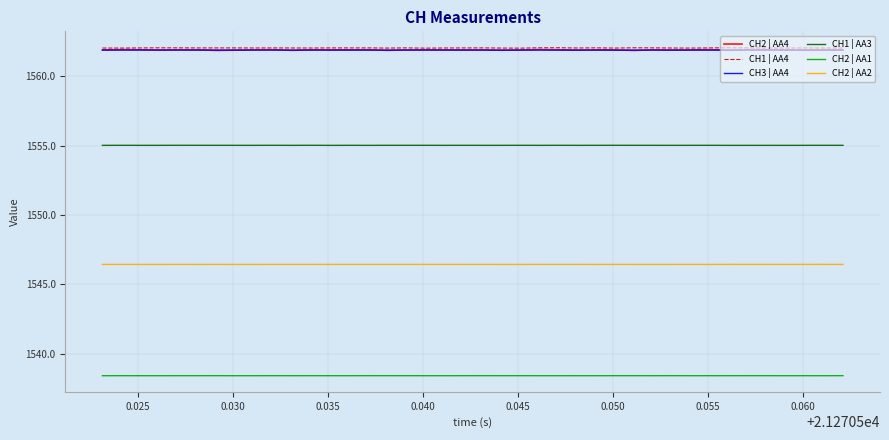

What is the smallest value displayed?

1538.4